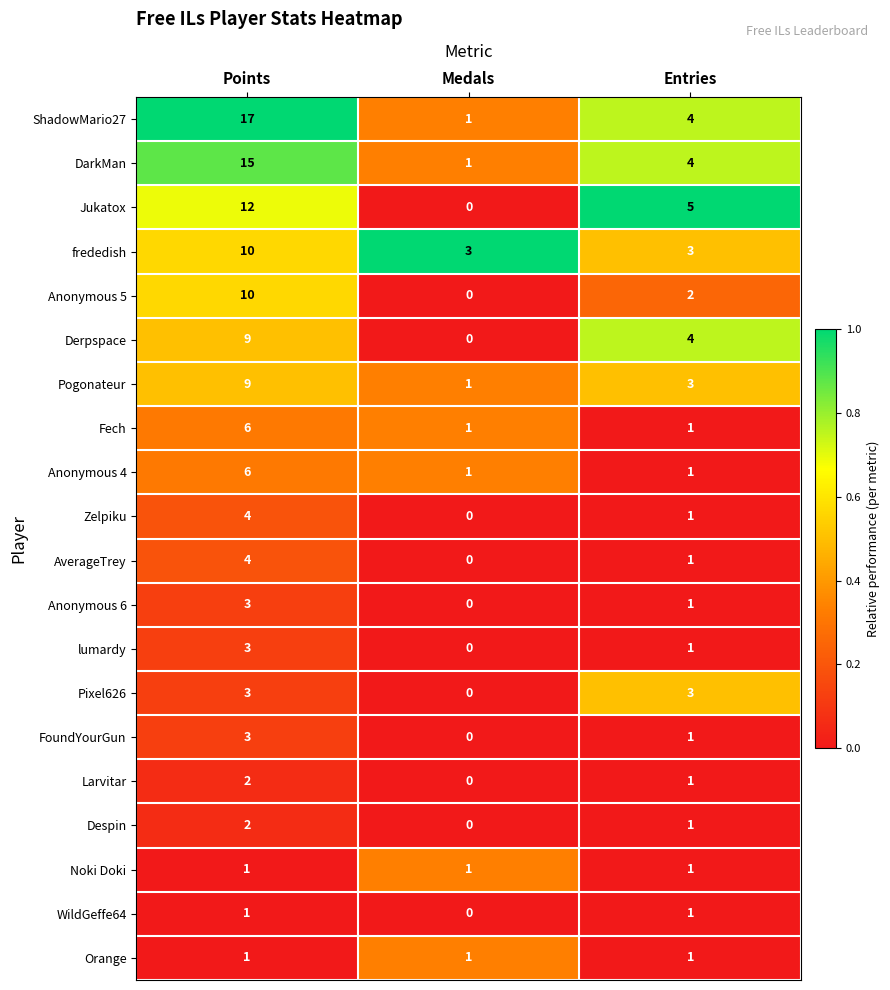

What is the difference between the highest and lowest values at Entries?

4